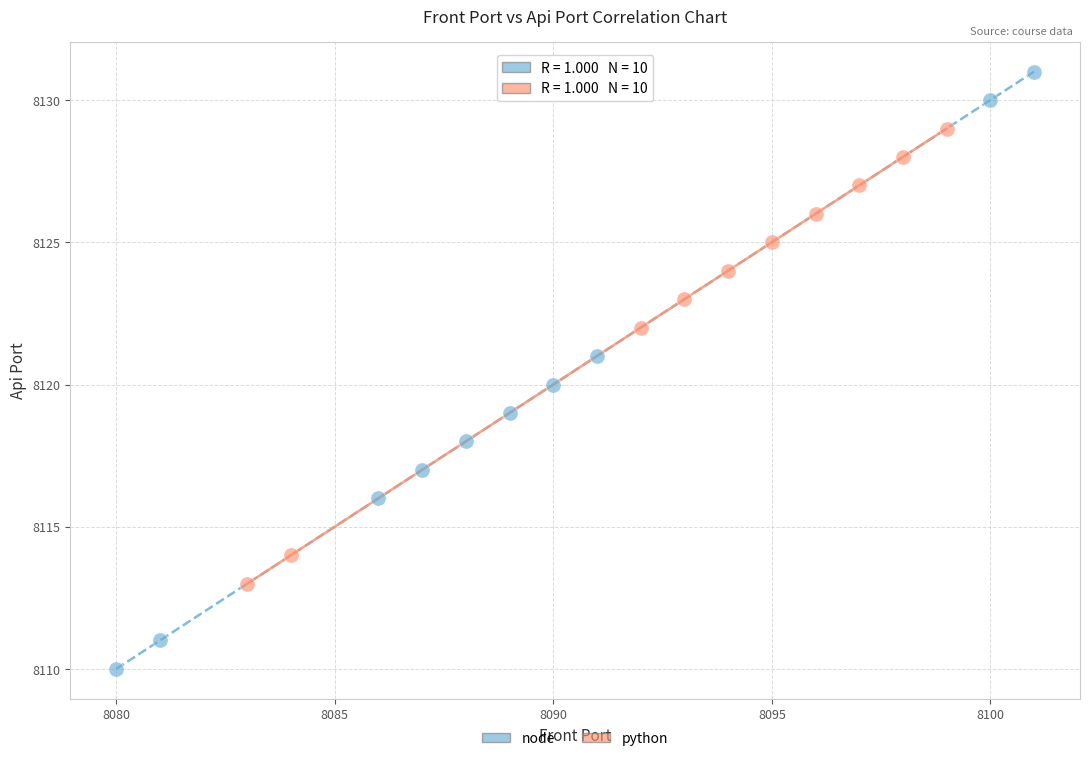

Which series reaches the maximum Y coordinate?

node